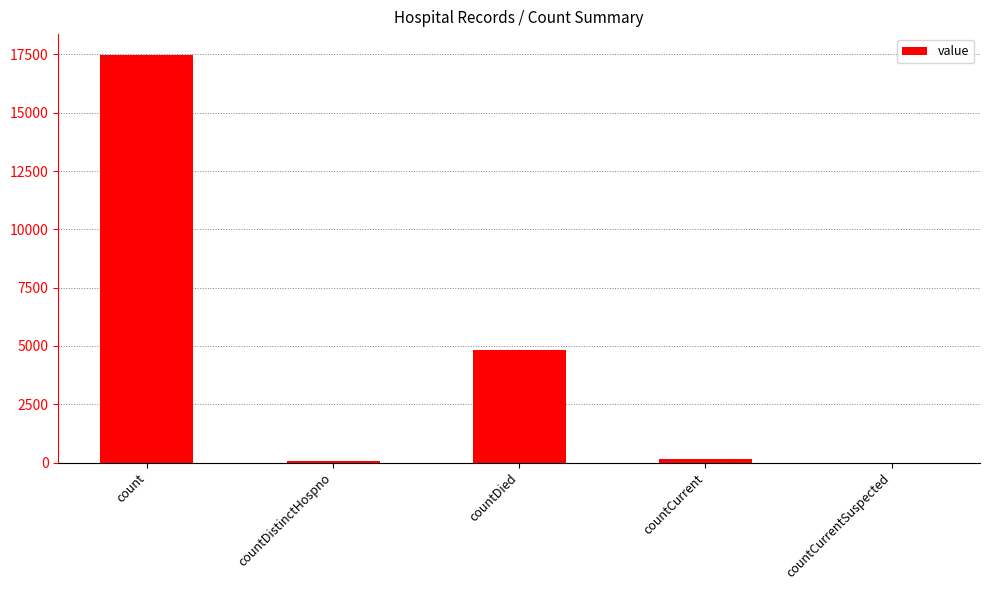

How many categories are shown in the chart?

5